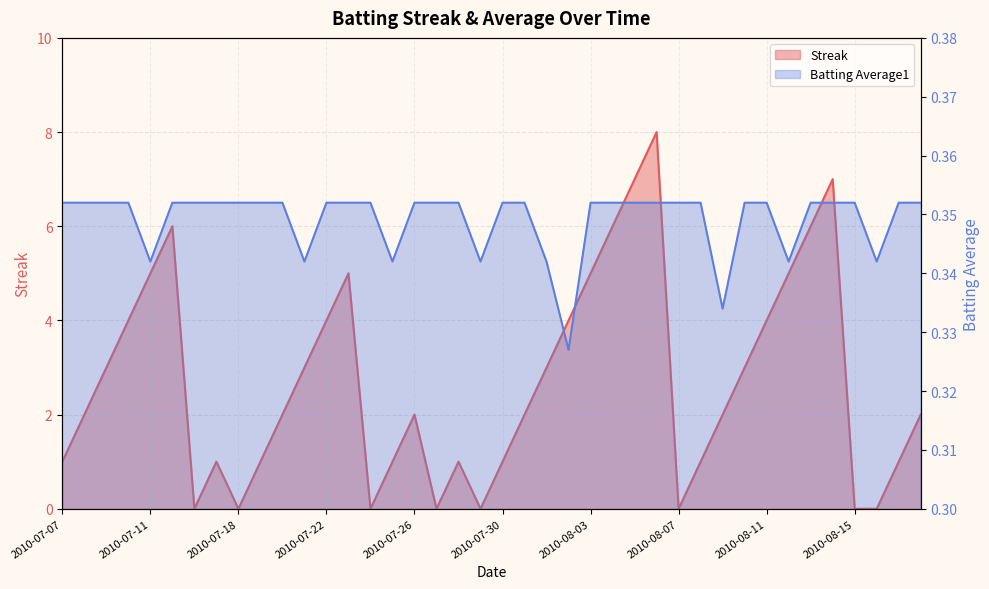

True or false: Streak and Batting Average1 cross at least once.

True